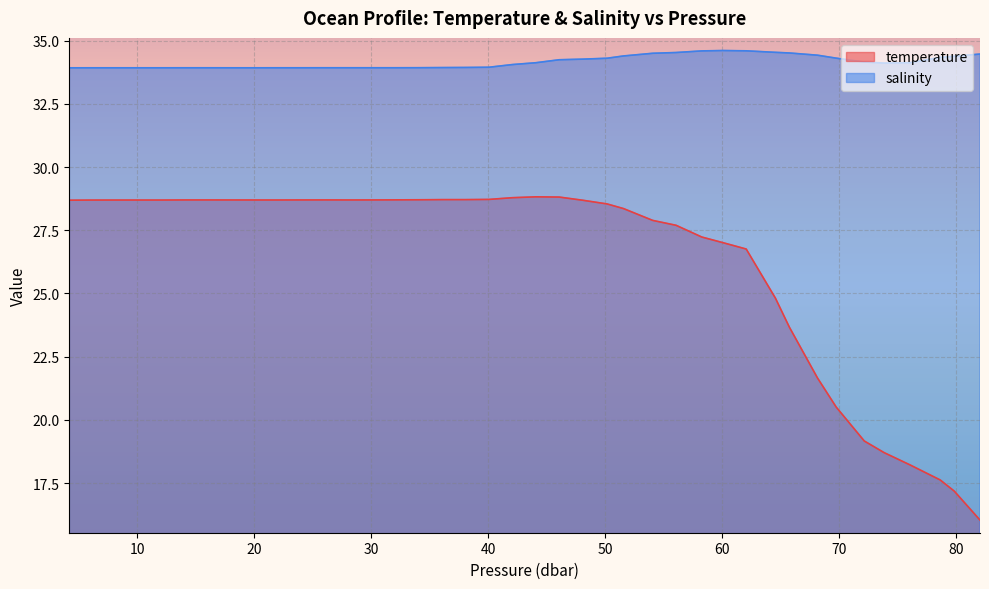

Which series has the largest total across all categories?

salinity